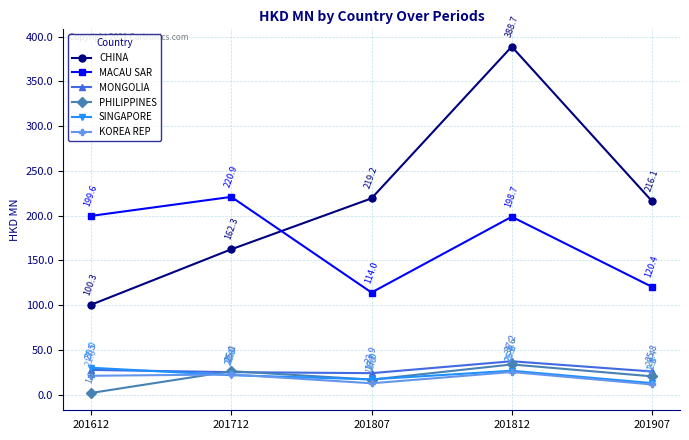

At which label does SINGAPORE reach its peak?

201612